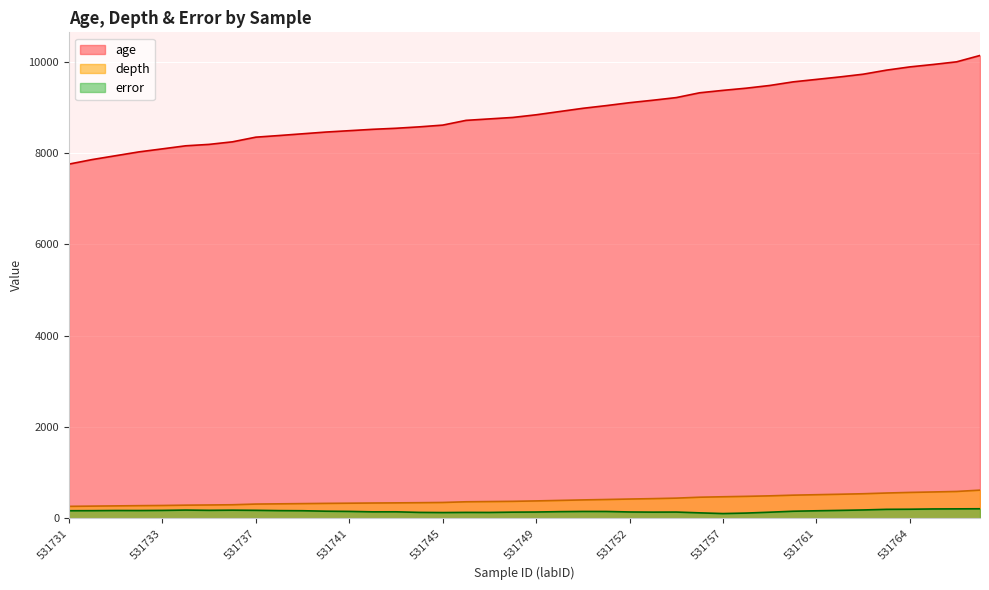

Which series has the largest total across all categories?

age